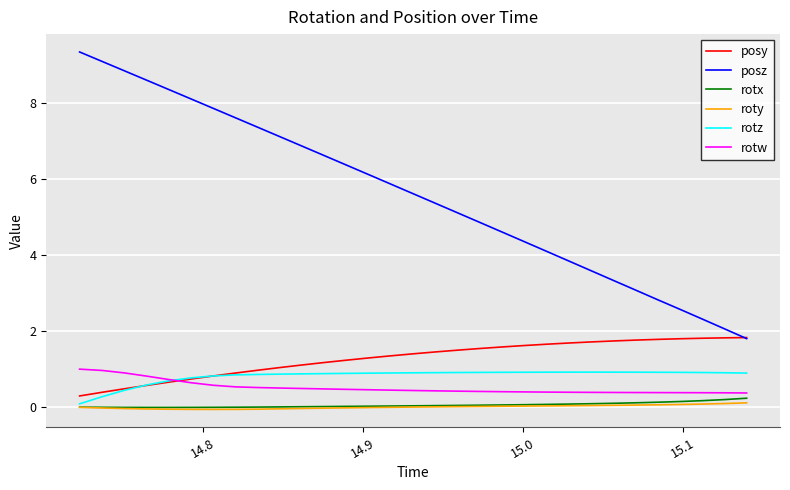

At how many categories does at least one series exceed 4?

22